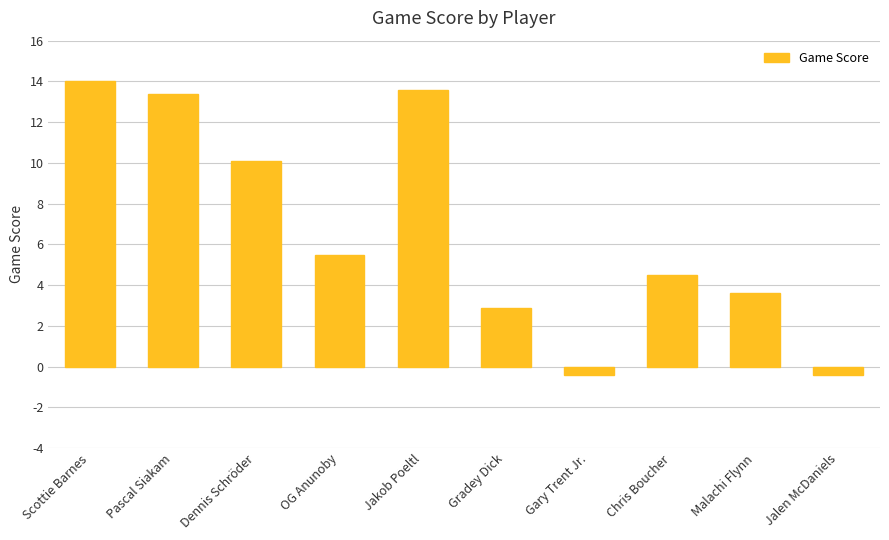

What is the value of the 10th bar from the left?

-0.4